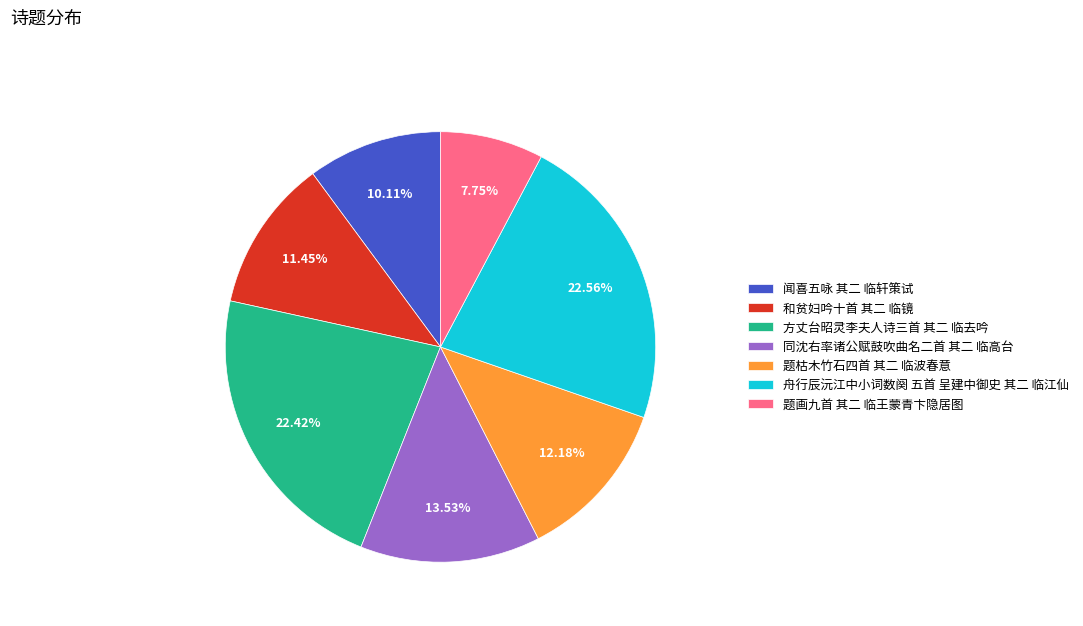

What percentage is the 方丈台昭灵李夫人诗三首 其二 临去吟 slice, to the nearest percent?

22%